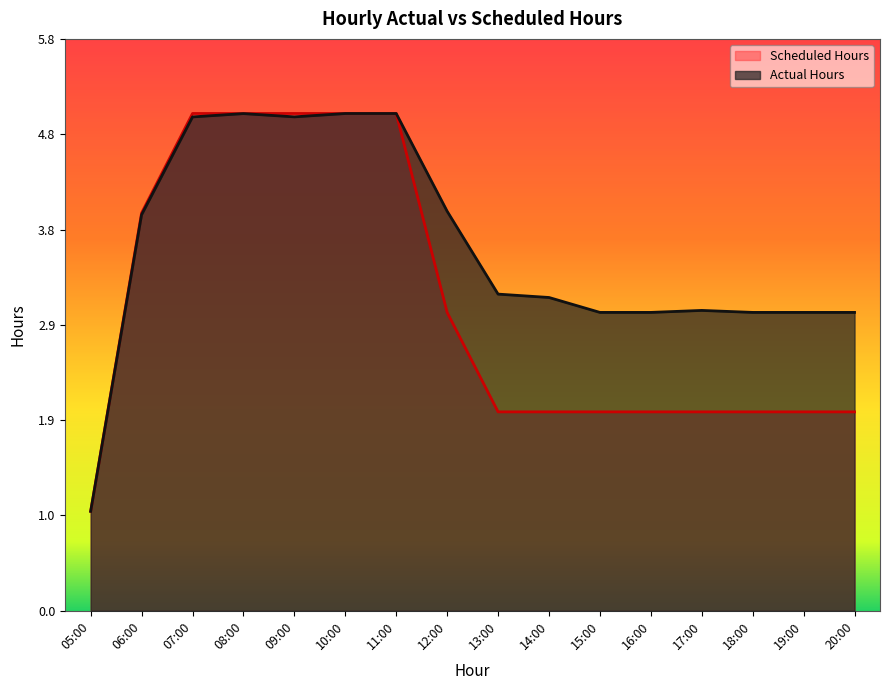

Rank the series by their average value, from highest to lowest.

Actual Hours, Scheduled Hours